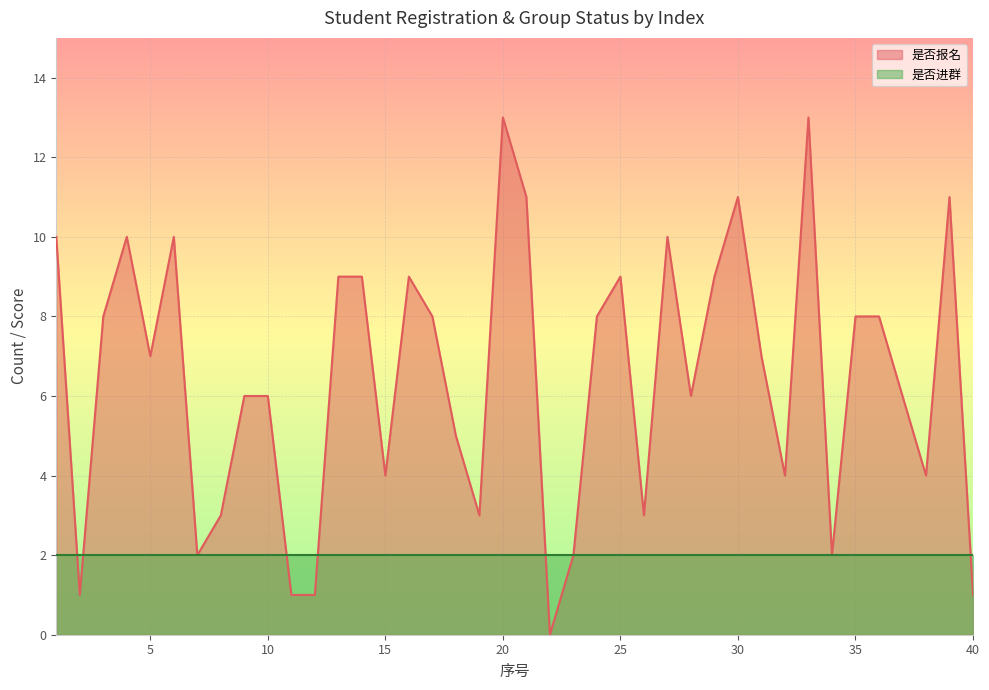

List the labels in order of value, smallest first.

22, 2, 11, 12, 40, 7, 23, 34, 8, 19, 26, 15, 32, 38, 18, 9, 10, 28, 37, 5, 31, 3, 17, 24, 35, 36, 13, 14, 16, 25, 29, 1, 4, 6, 27, 21, 30, 39, 20, 33